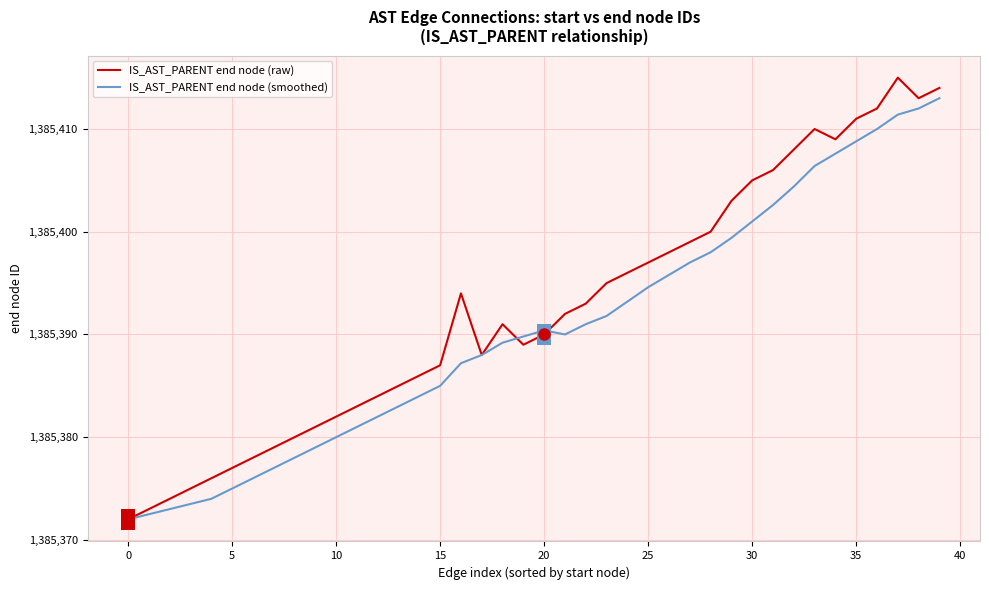

List the series in order of their overall mean, highest first.

IS_AST_PARENT end node (raw), IS_AST_PARENT end node (smoothed)